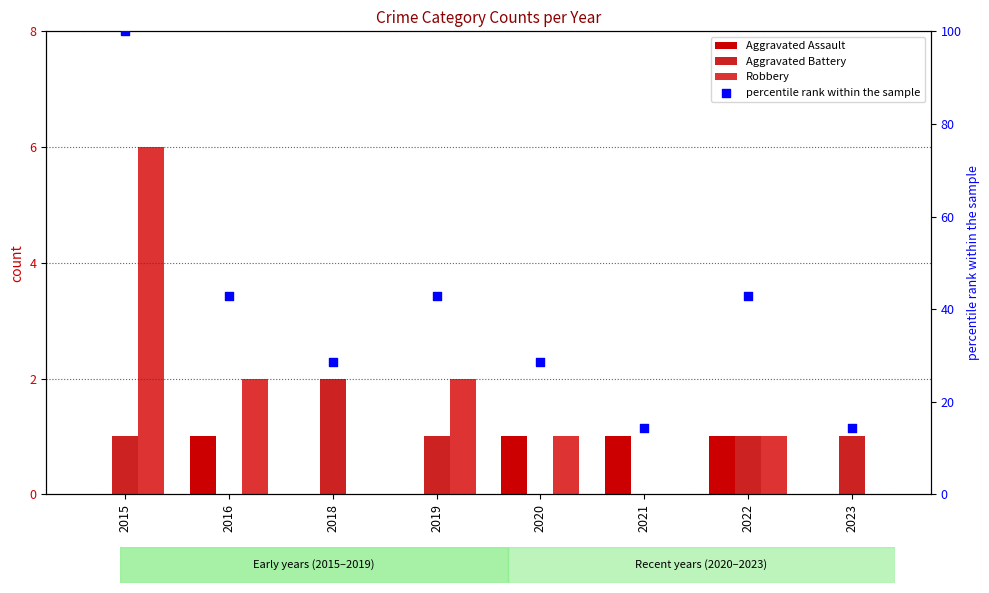

Which series reaches the minimum Y coordinate?

Aggravated Assault